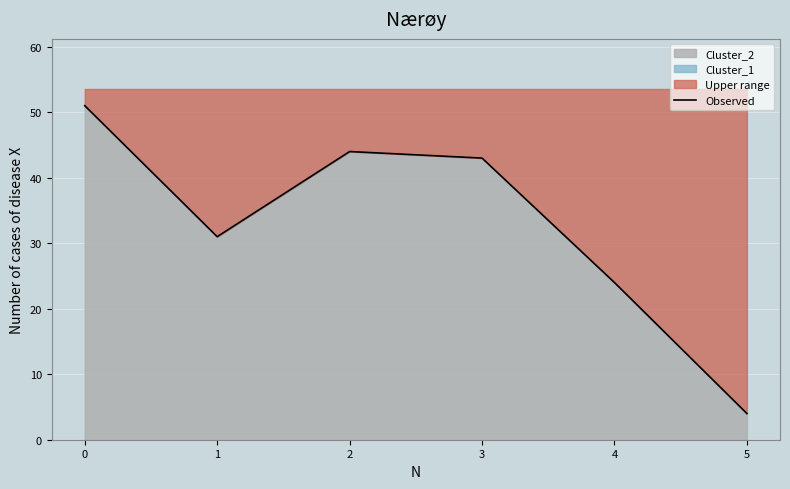

Reading left to right, transcribe all the data shown in this chart.

51	31	44	43	24	4